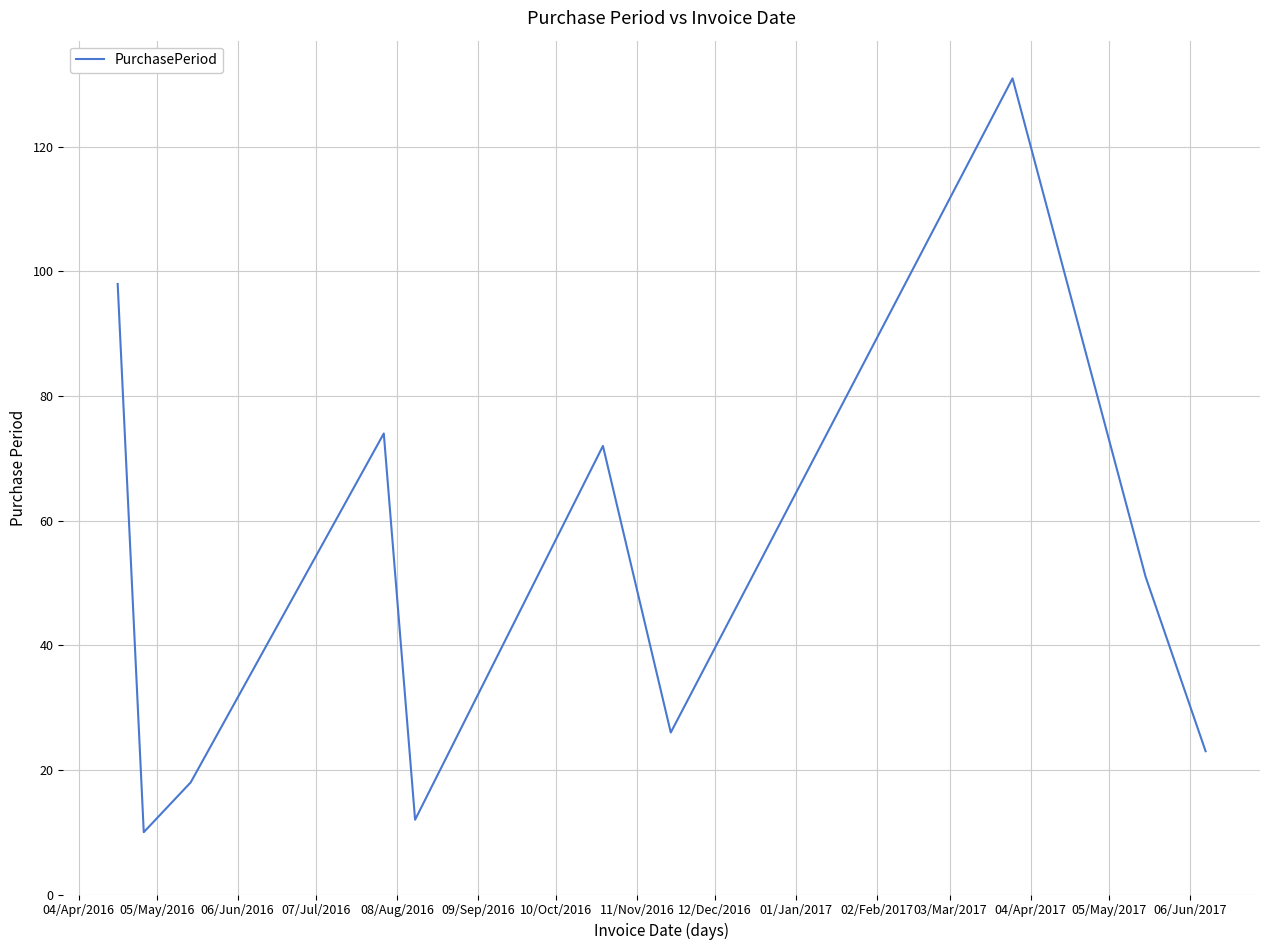

What is the greatest value displayed?

131